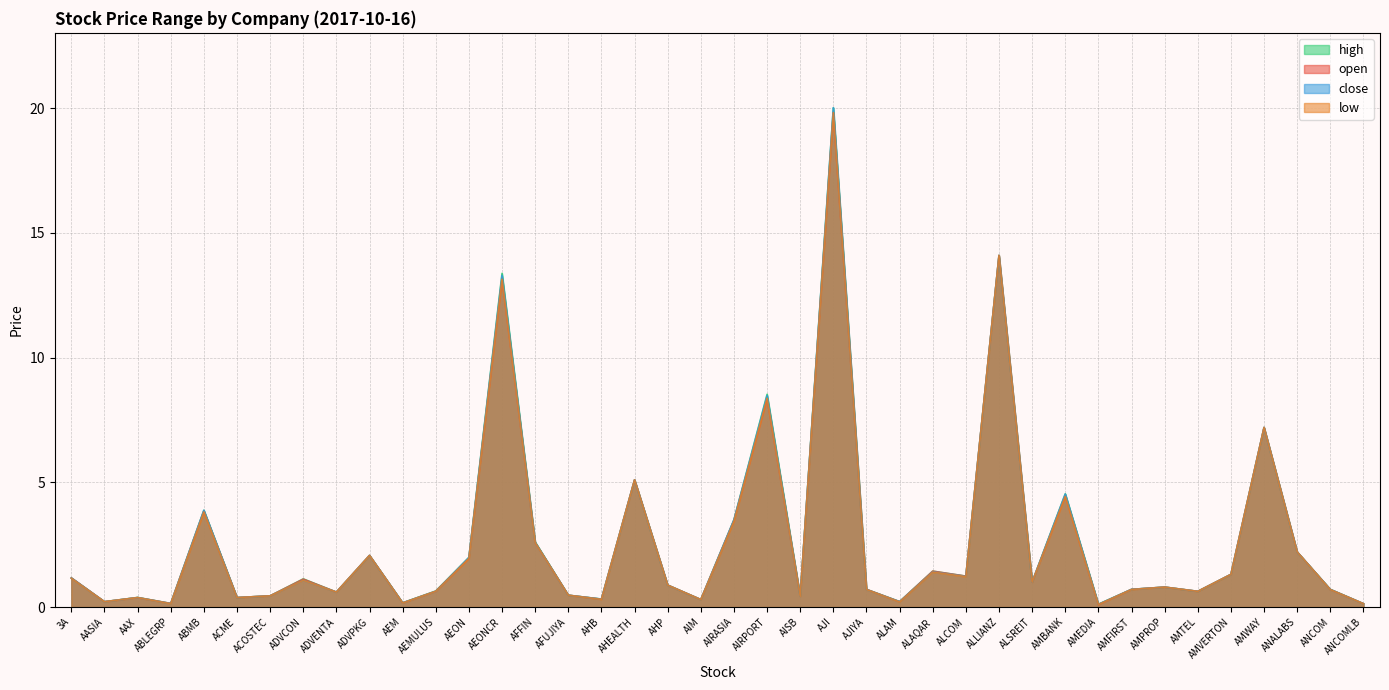

The open series shows 0.4 at AISB. True or false?

True